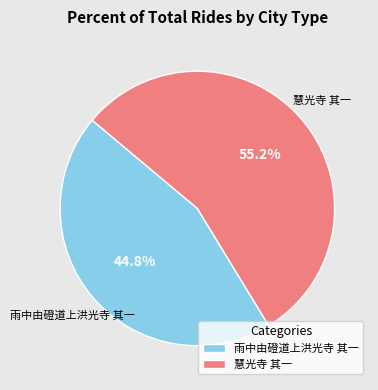

Which category accounts for the majority?

慧光寺 其一